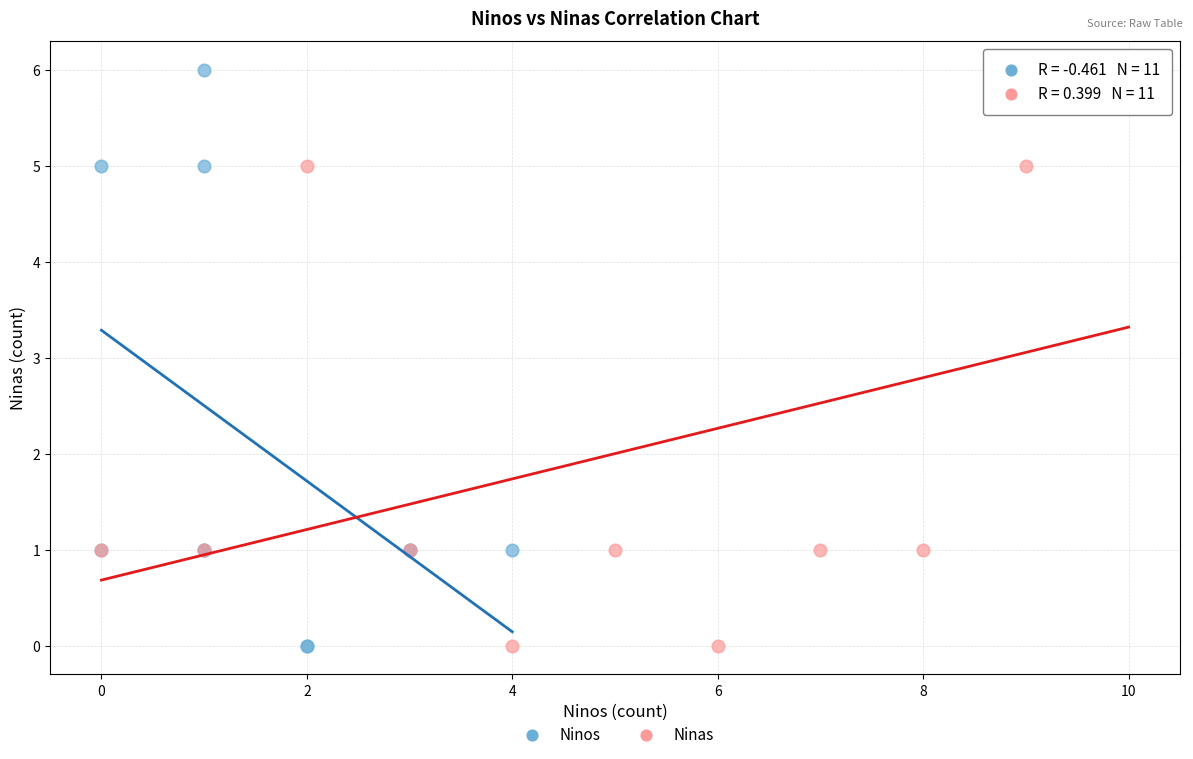

What are all the series names shown in the legend?

Ninos, Ninas